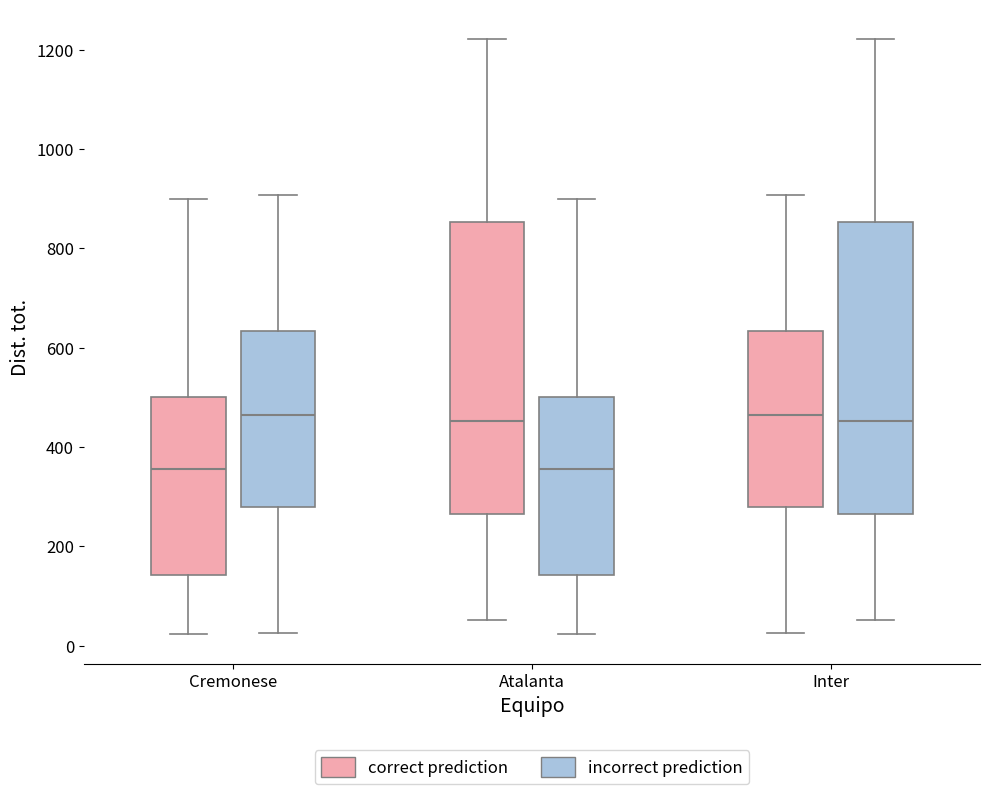

Where is the lower edge of the box for Cremonese (correct prediction) on the y-axis? The values are not printed on the chart, so give them approximately, as read against the axis.

140